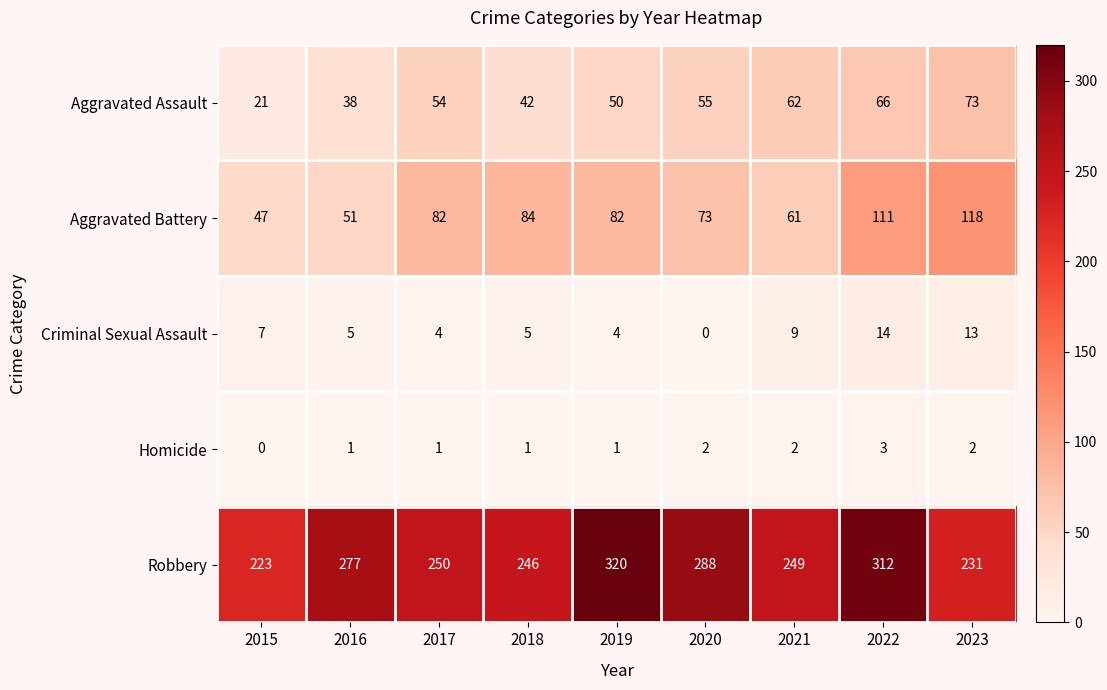

Between 2020 and 2023, which series saw the biggest shift?

Robbery